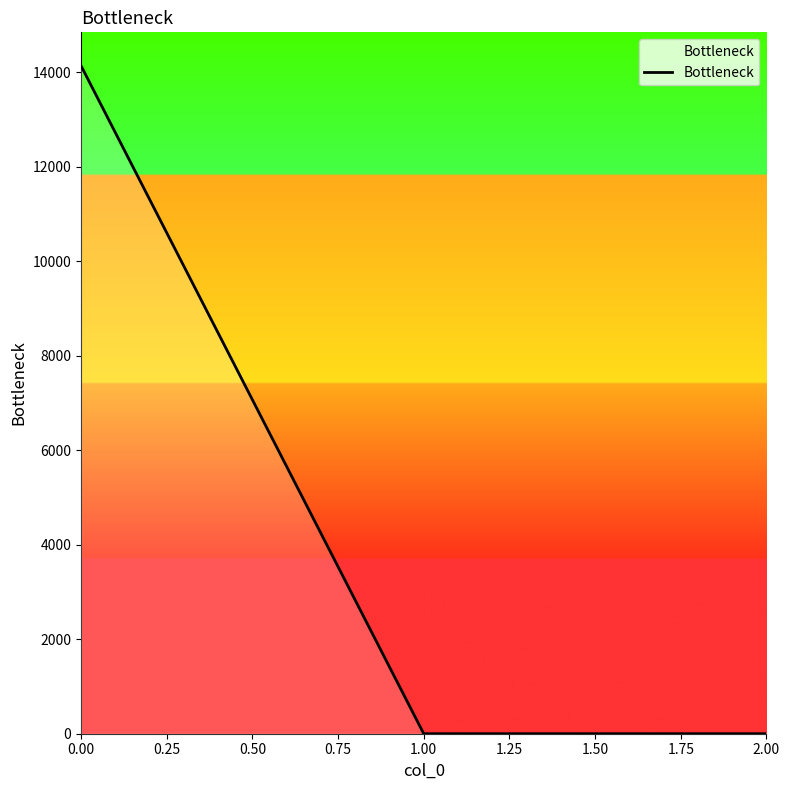

What is the average value?

4713.4